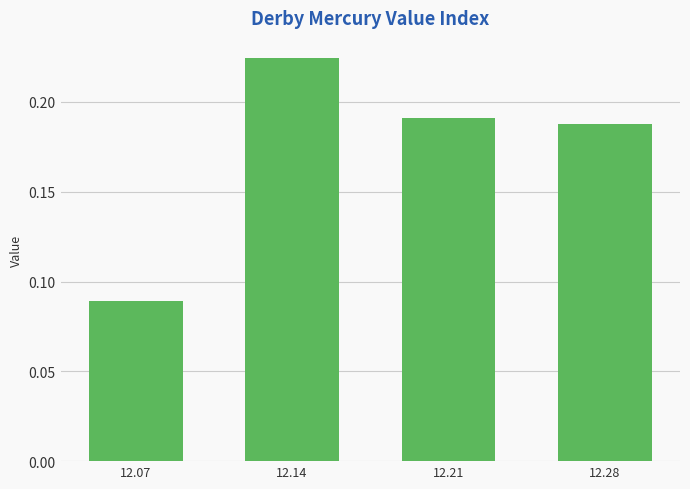

What is the sum of the values at 12.28 and 12.14?

0.4